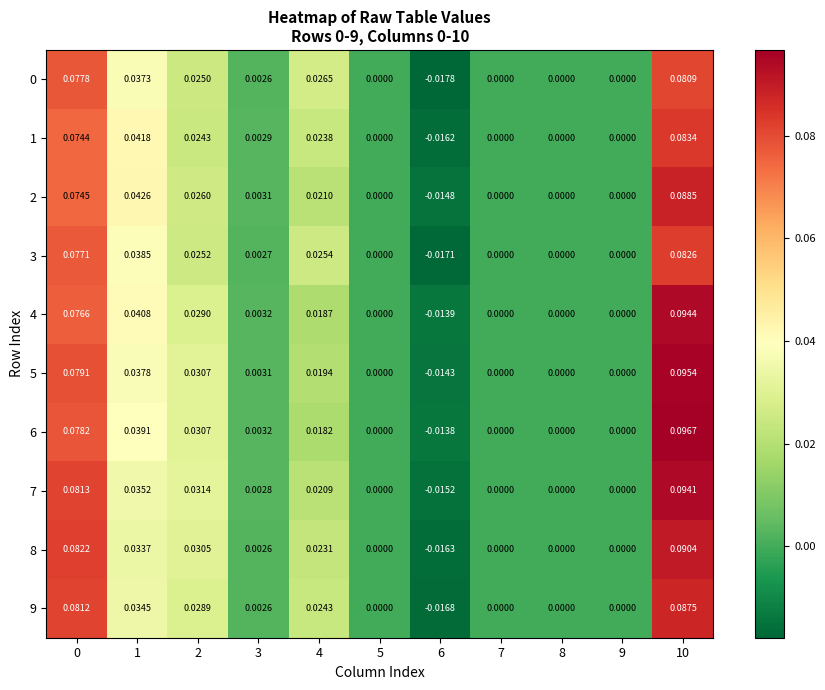

Which series has the largest total across all categories?

6